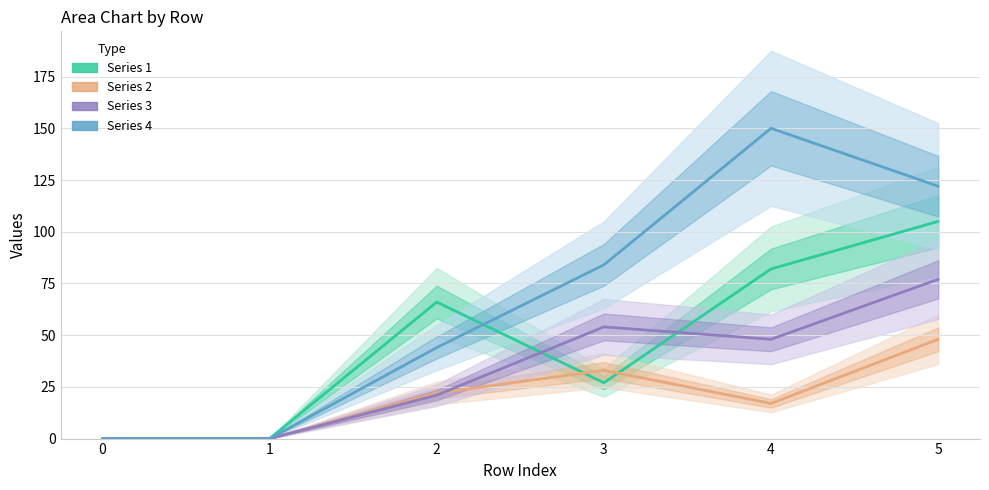

Which series has the largest range (max minus min)?

Series 4